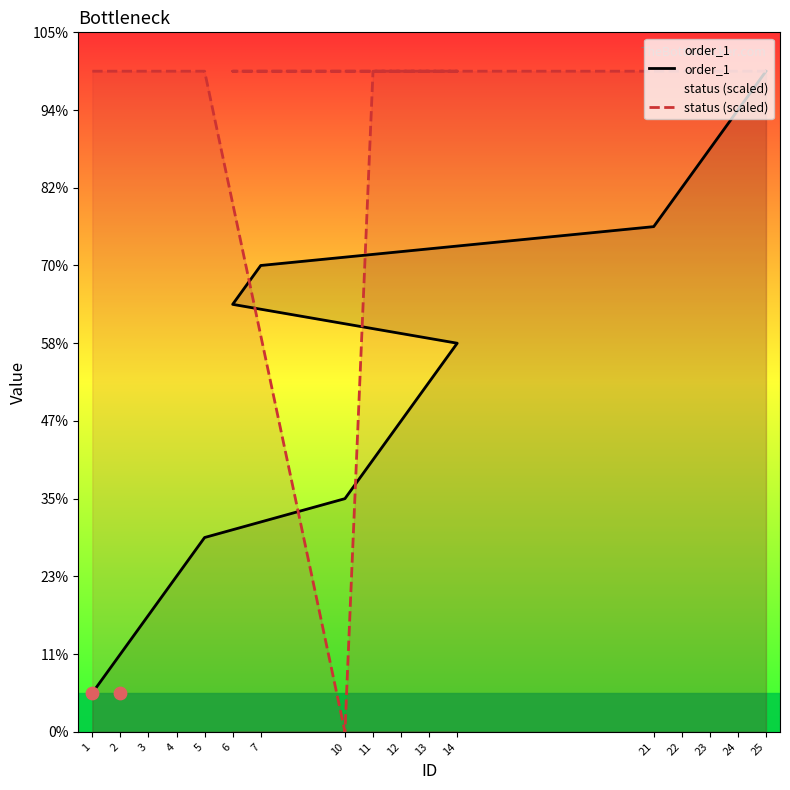

Which series has the widest spread of Y values?

status (scaled)